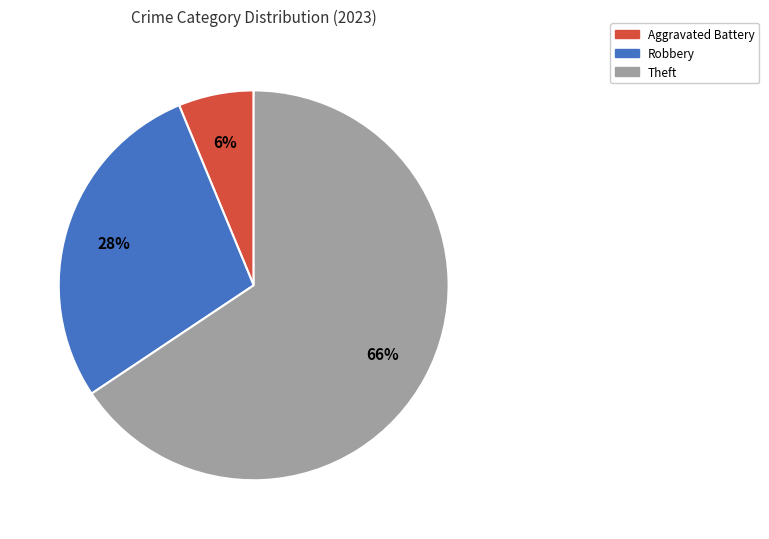

Is there any slice that represents more than half of the pie?

Yes